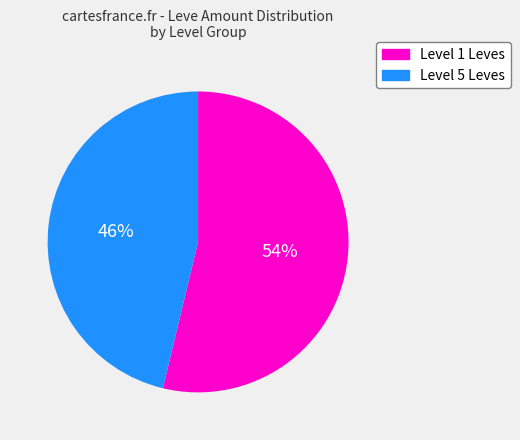

Count the number of slices in the pie.

2